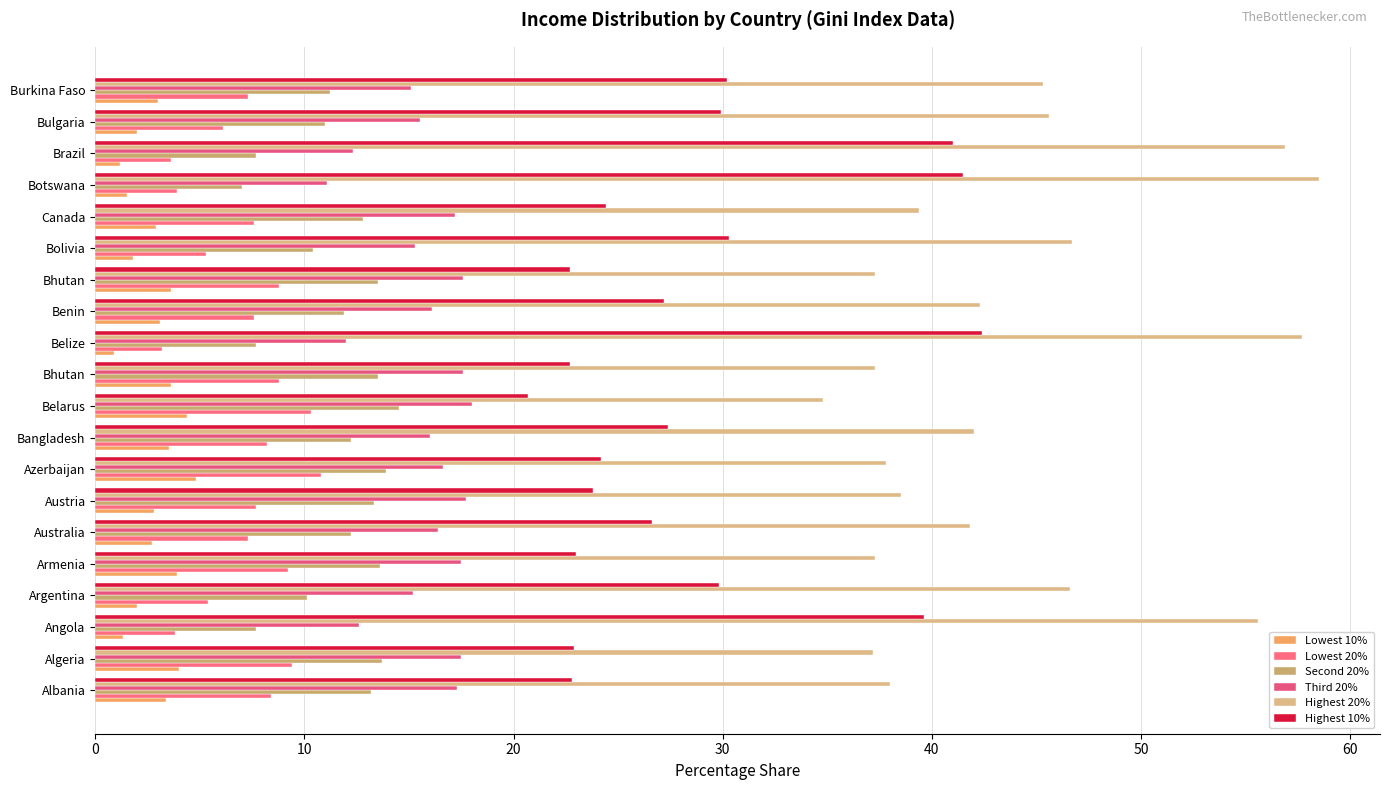

What are all the series names shown in the legend?

Lowest 10%, Lowest 20%, Second 20%, Third 20%, Highest 20%, Highest 10%